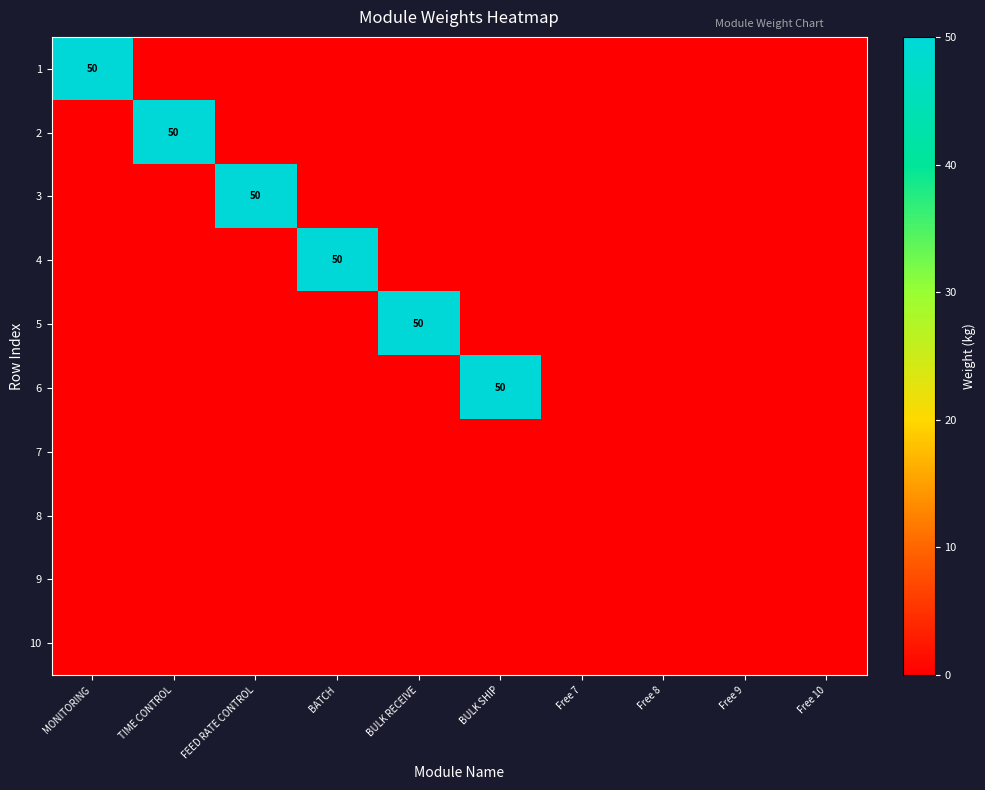

What is the sum of all 5 values?

50